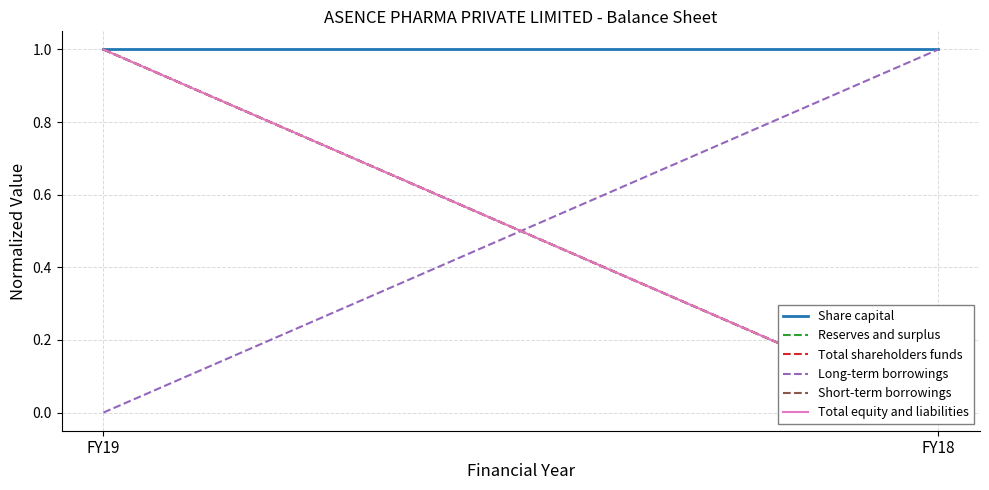

Count the number of categories in the chart.

2